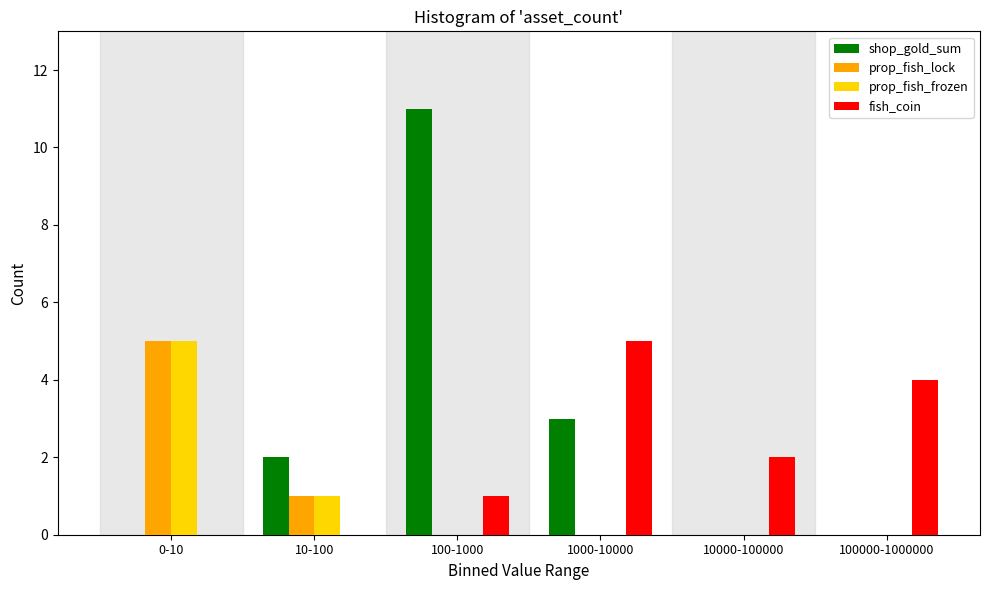

Reading right to left, what are all the values shown in this chart?

shop_gold_sum: 100000-1000000=0	10000-100000=0	1000-10000=3	100-1000=11	10-100=2	0-10=0
prop_fish_lock: 100000-1000000=0	10000-100000=0	1000-10000=0	100-1000=0	10-100=1	0-10=5
prop_fish_frozen: 100000-1000000=0	10000-100000=0	1000-10000=0	100-1000=0	10-100=1	0-10=5
fish_coin: 100000-1000000=4	10000-100000=2	1000-10000=5	100-1000=1	10-100=0	0-10=0